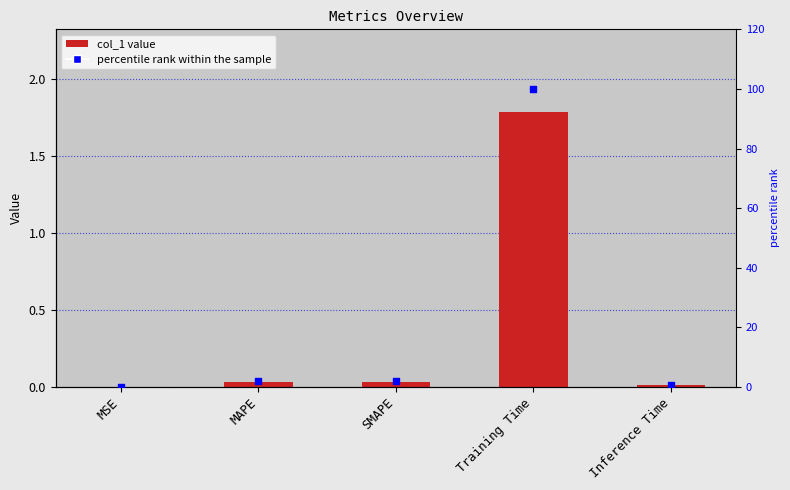

At how many categories does at least one series exceed 42?

1